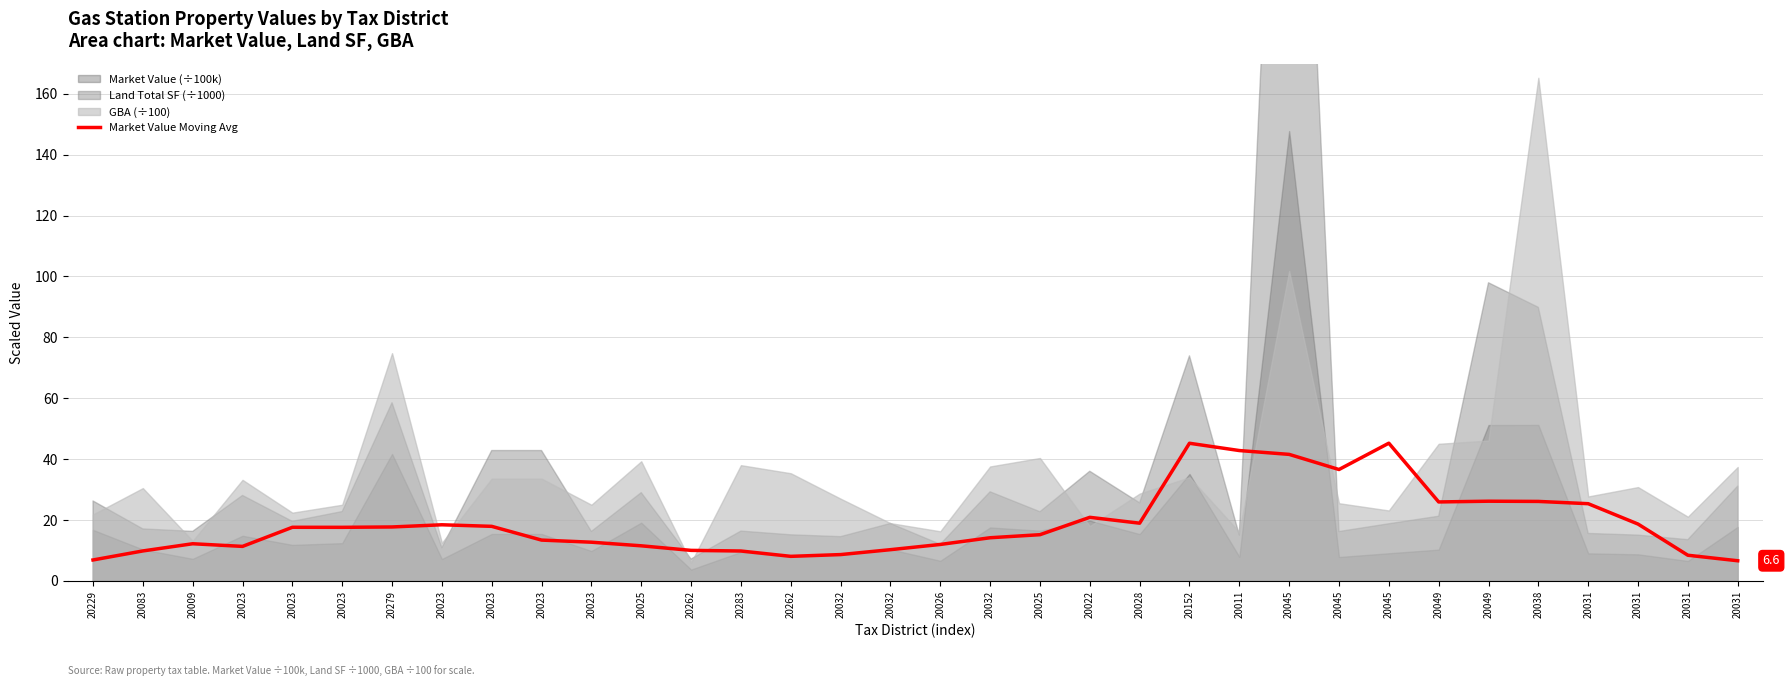

How many interior local peaks (higher than both neighbors) does the data have?

7